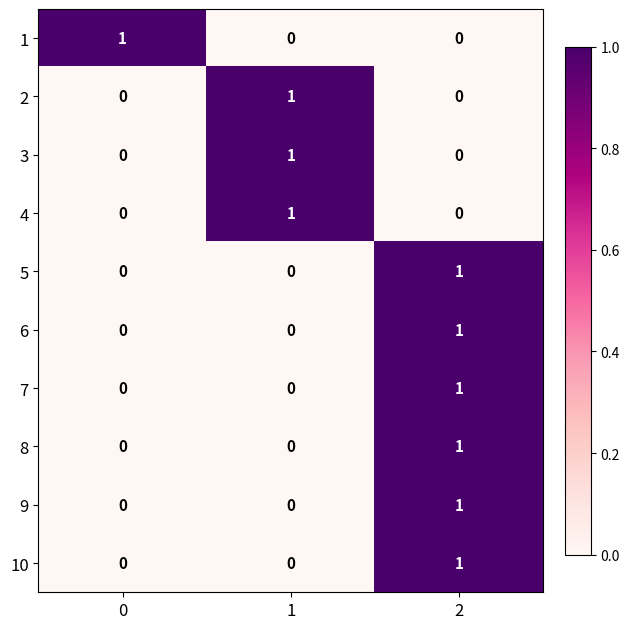

The value of 10 at 0 is 1. True or false?

False